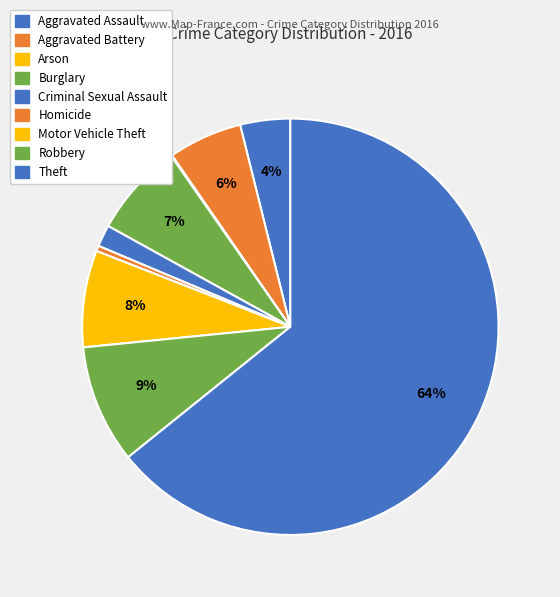

To the nearest percent, what is the average slice percentage?

11%